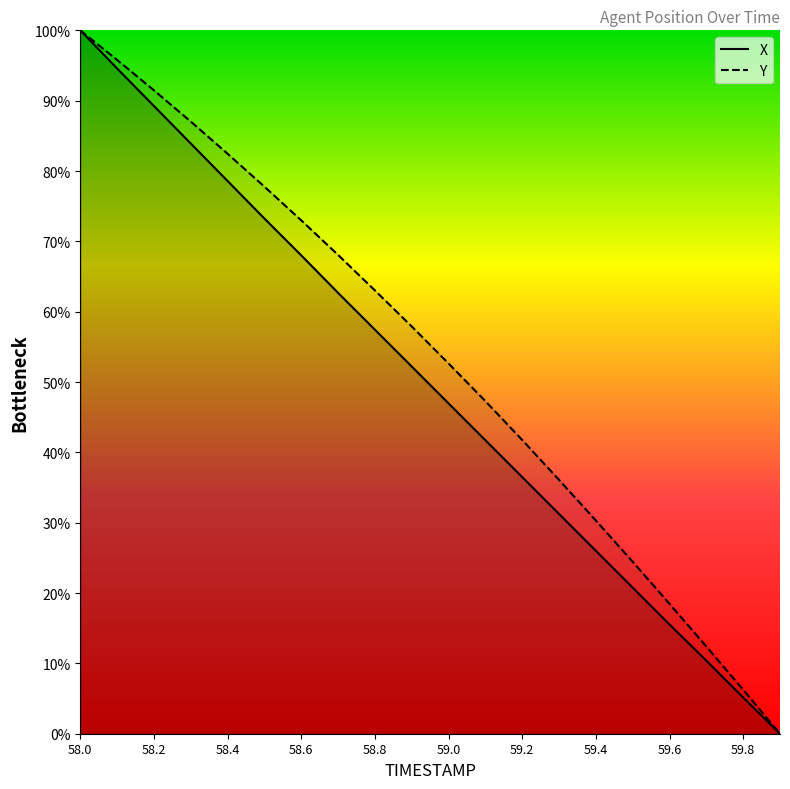

What is the label of the 19th point from the left?

59.8